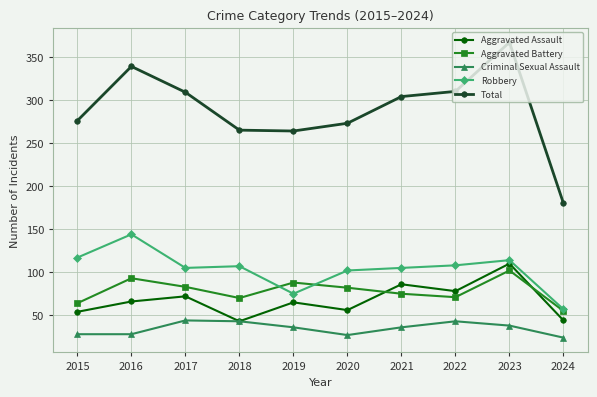

At which label does Total reach its peak?

2023